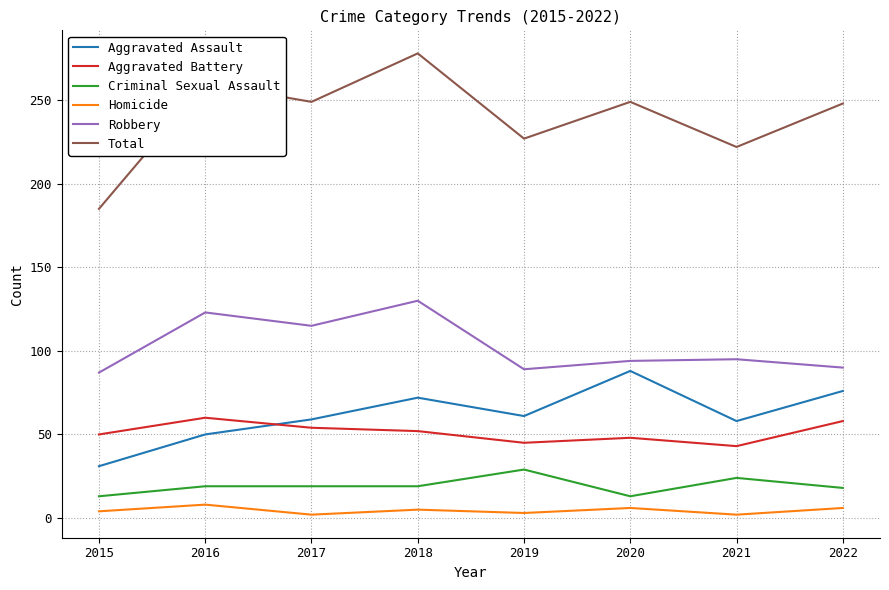

Does the chart display data point markers on the line(s)?

No